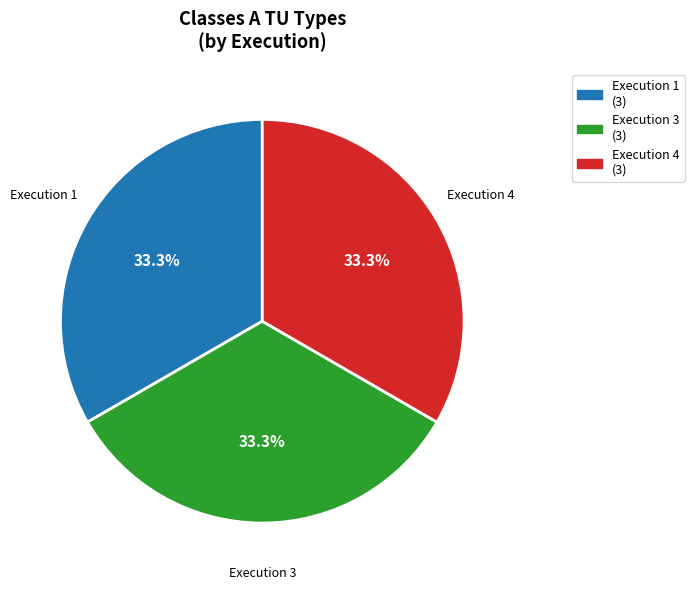

Does any single category account for the majority?

No